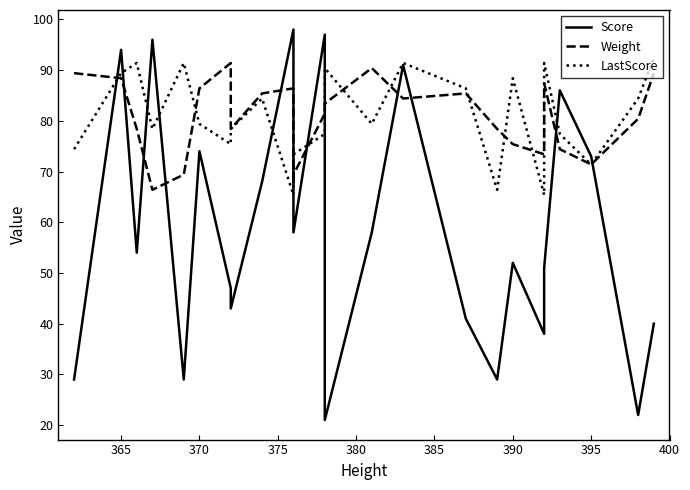

True or false: Weight has a value of 141.7 at 365.

False